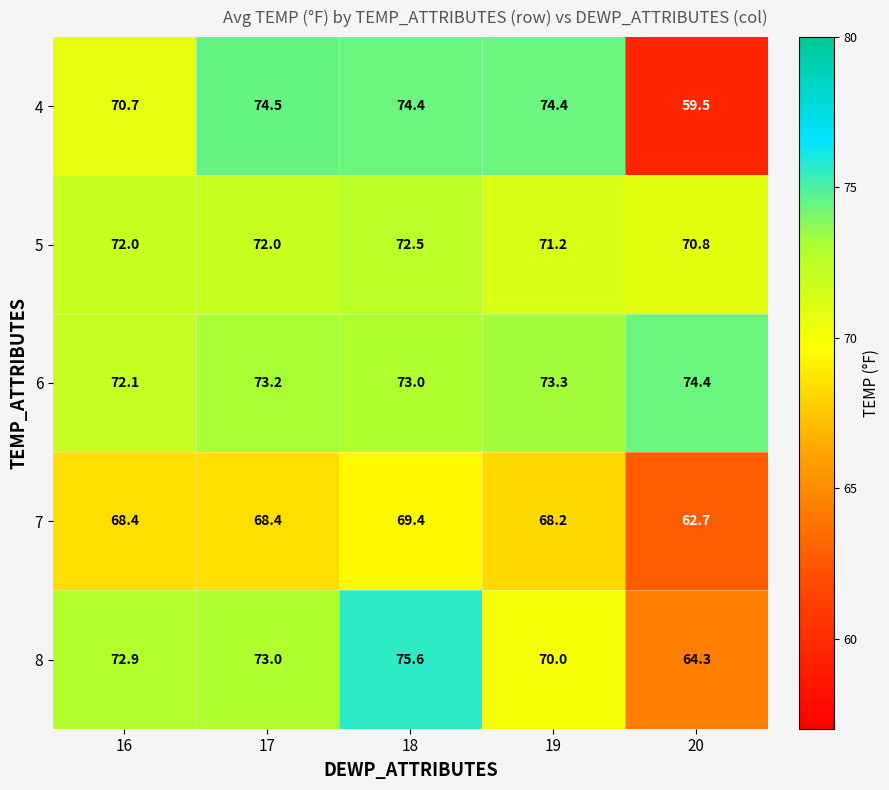

Which category has the highest value across all series?

18